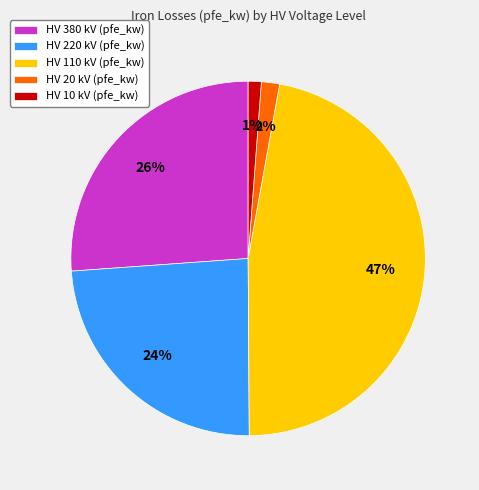

Which category has the biggest portion of the pie?

HV 110 kV (pfe_kw)